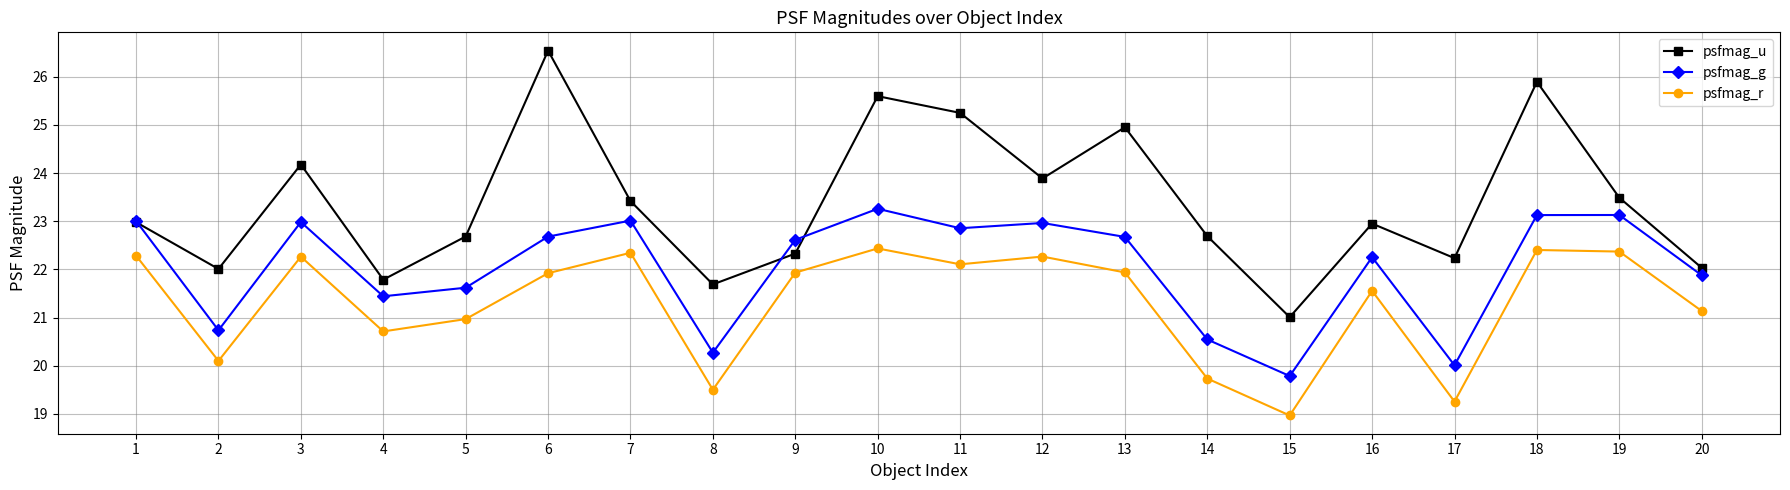

The psfmag_r series shows 21.1 at 20. True or false?

True